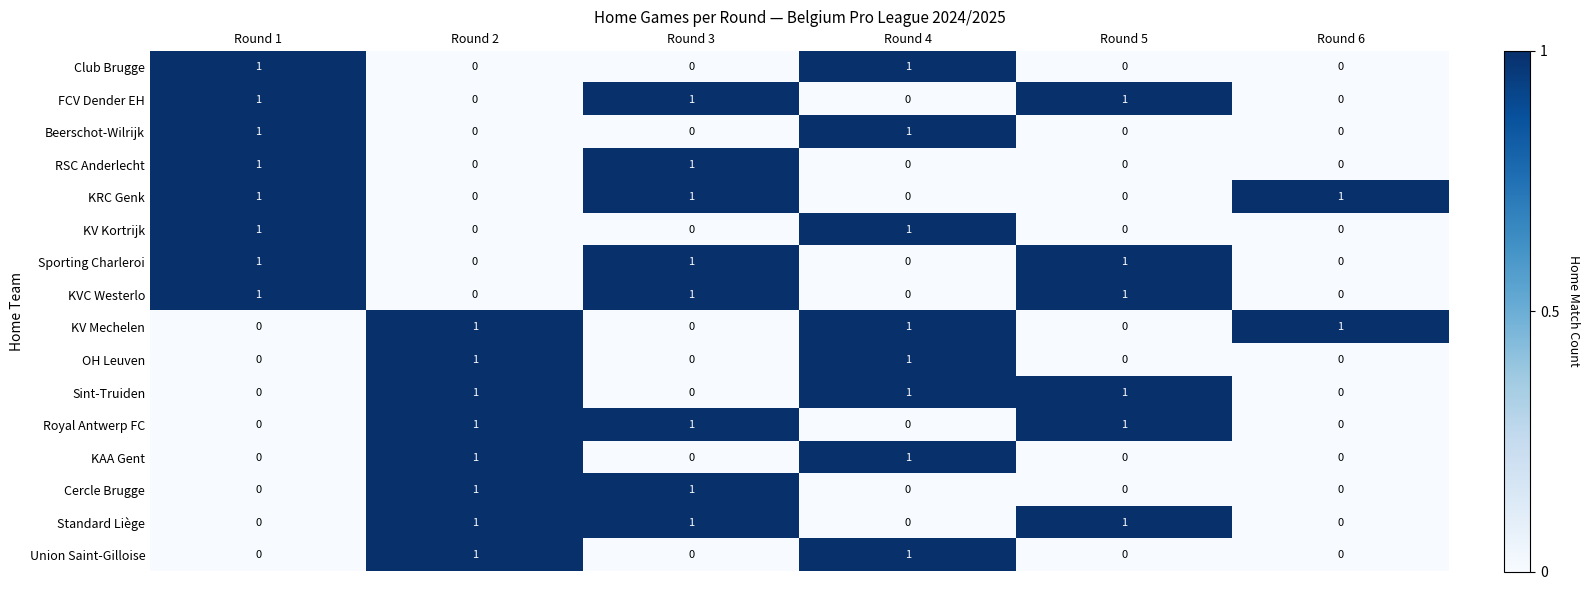

Is the value of KV Kortrijk at Round 3 greater than the value of KRC Genk at Round 3?

No